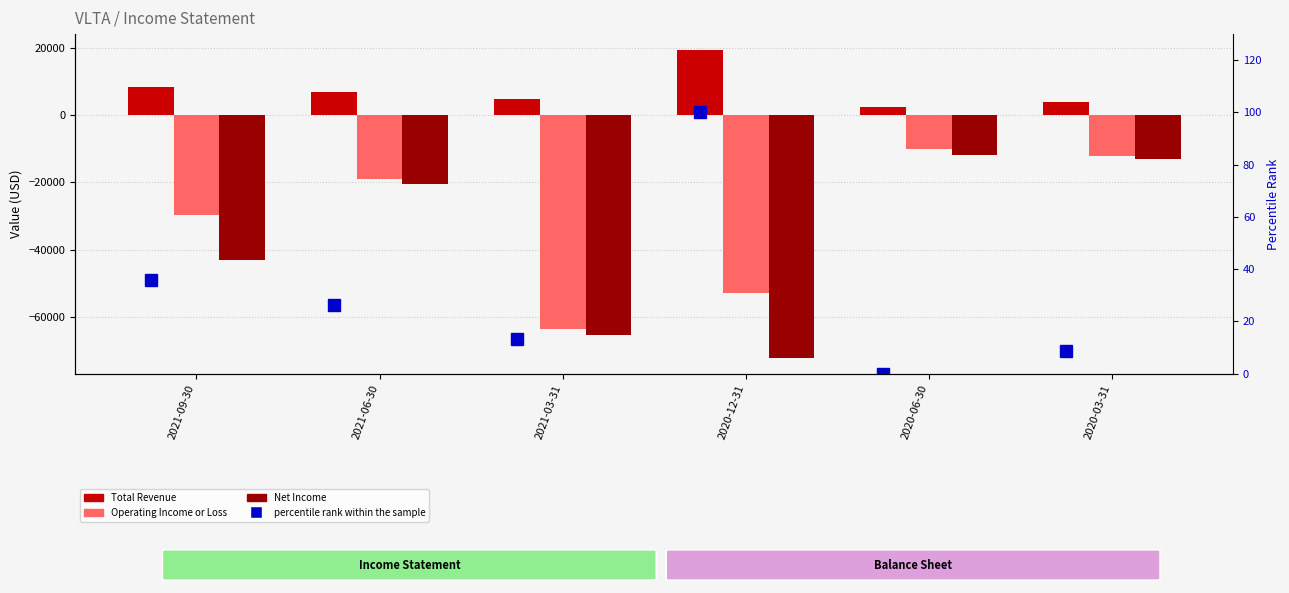

Is it true that Net Income equals -3839.1 at 2020-03-31?

False